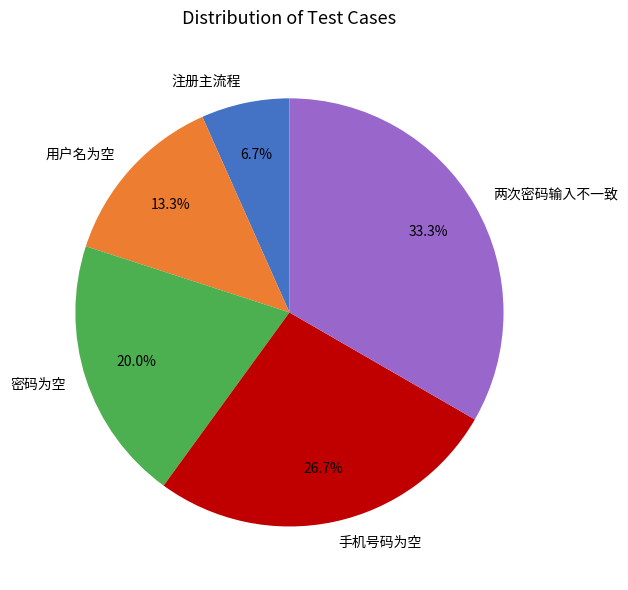

How much of the chart is everything except 手机号码为空?

73.3%